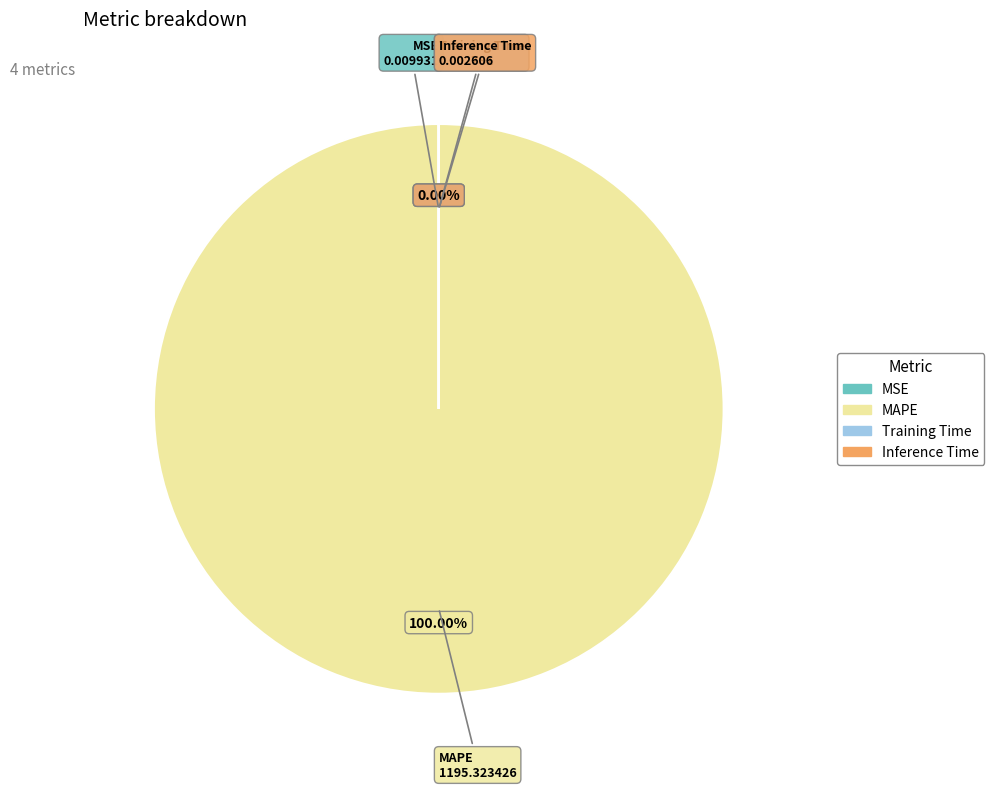

Rank the categories by value from lowest to highest.

Inference Time, Training Time, MSE, MAPE